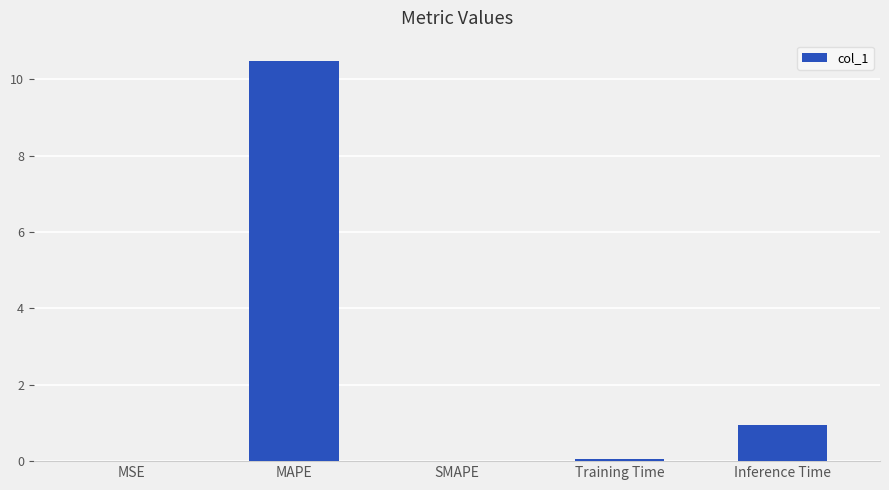

What is the approximate value at MAPE?

10.5